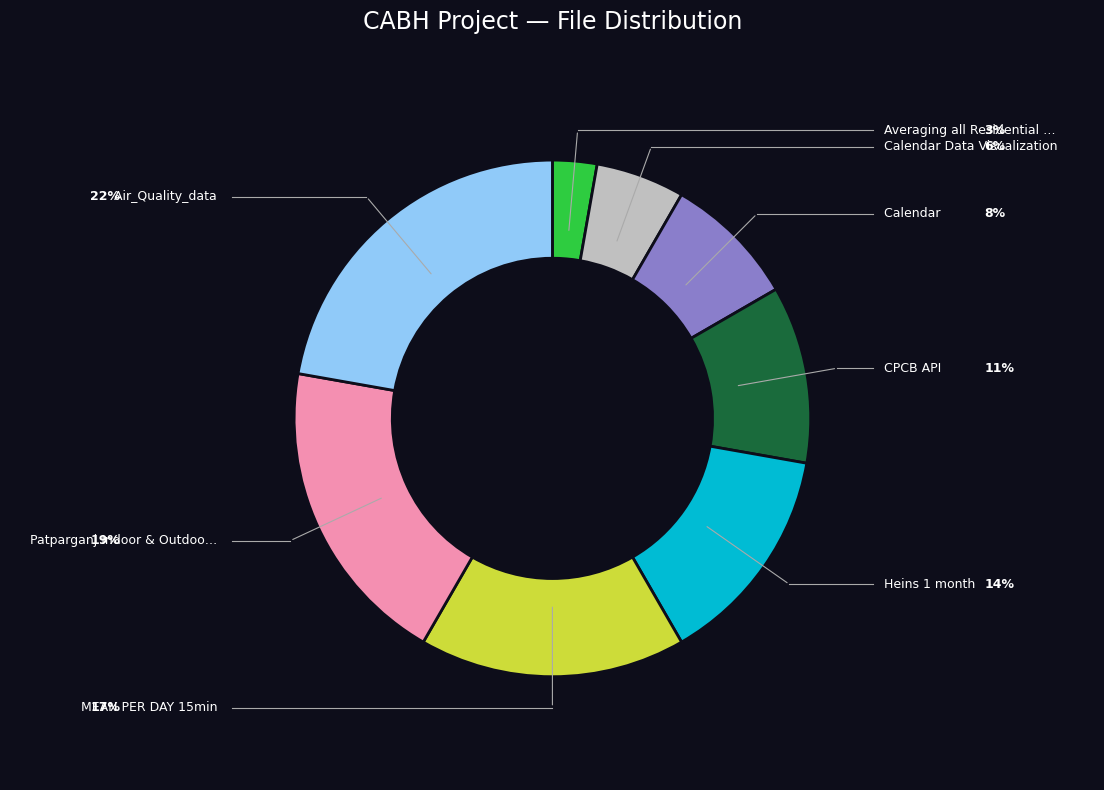

How many segments does this pie chart have?

8